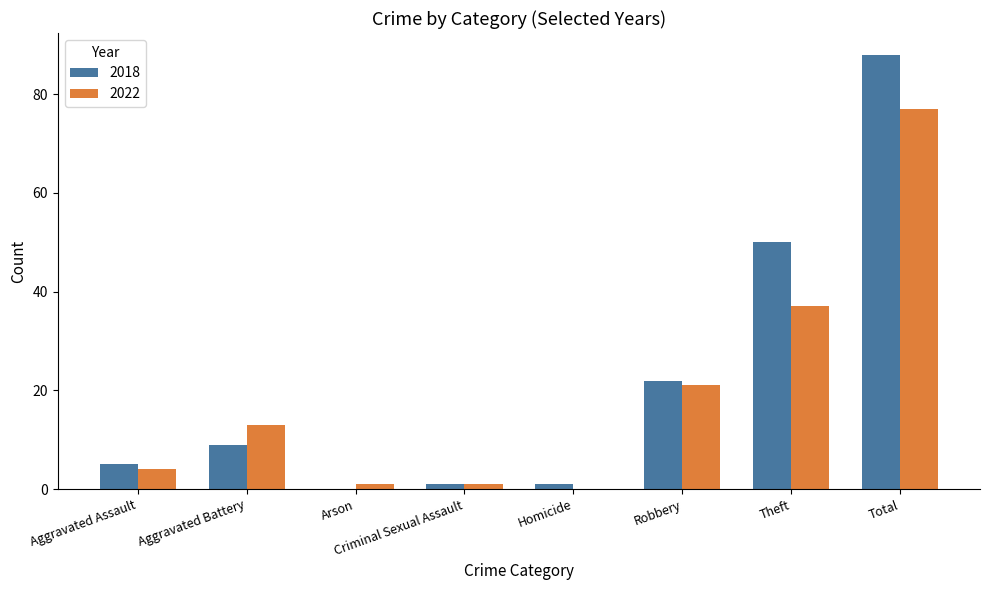

Which series changed the most between Aggravated Assault and Theft?

2018